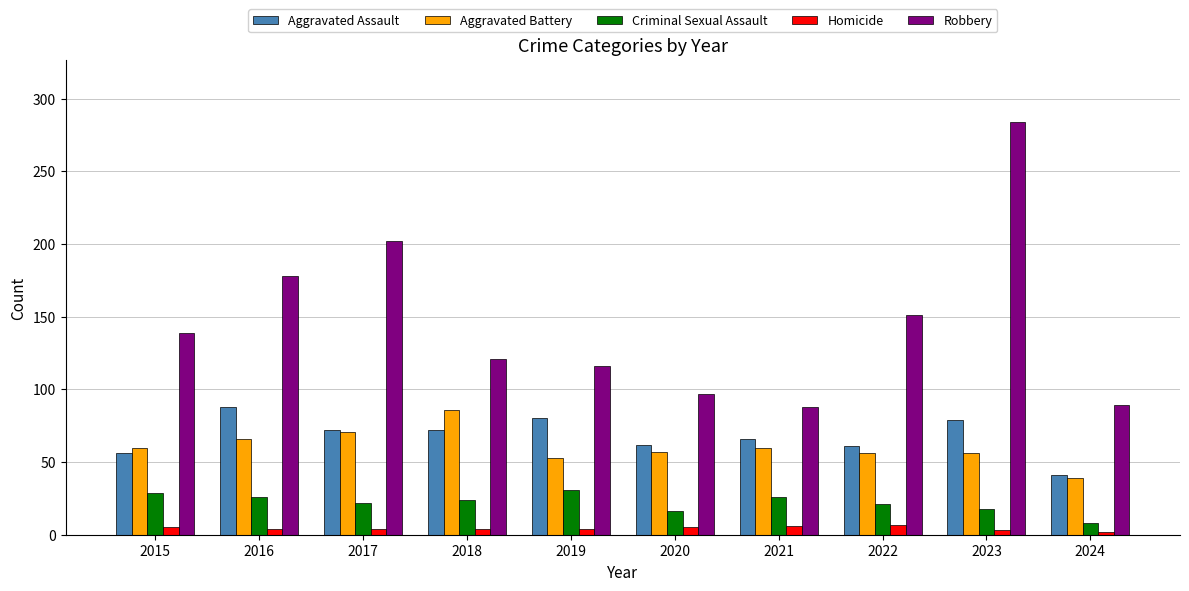

What is the sum of all Robbery values?

1465